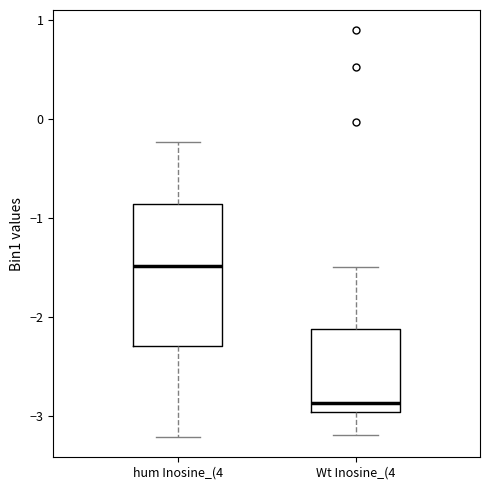

Where is the lower edge of the box for Wt Inosine_(4 on the y-axis? The values are not printed on the chart, so give them approximately, as read against the axis.

-3.0